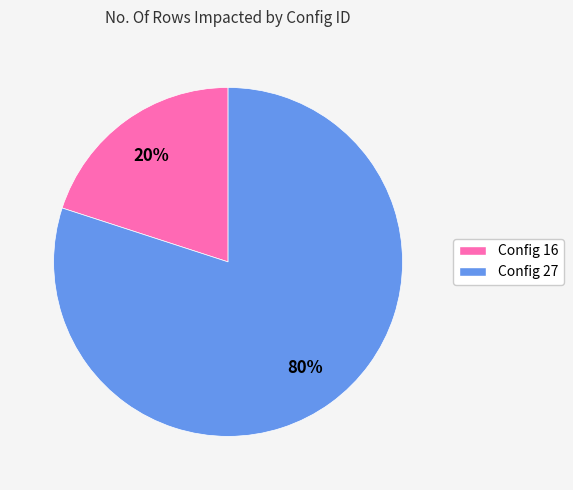

To the nearest percent, what is the difference between the largest and smallest slice percentages?

60%